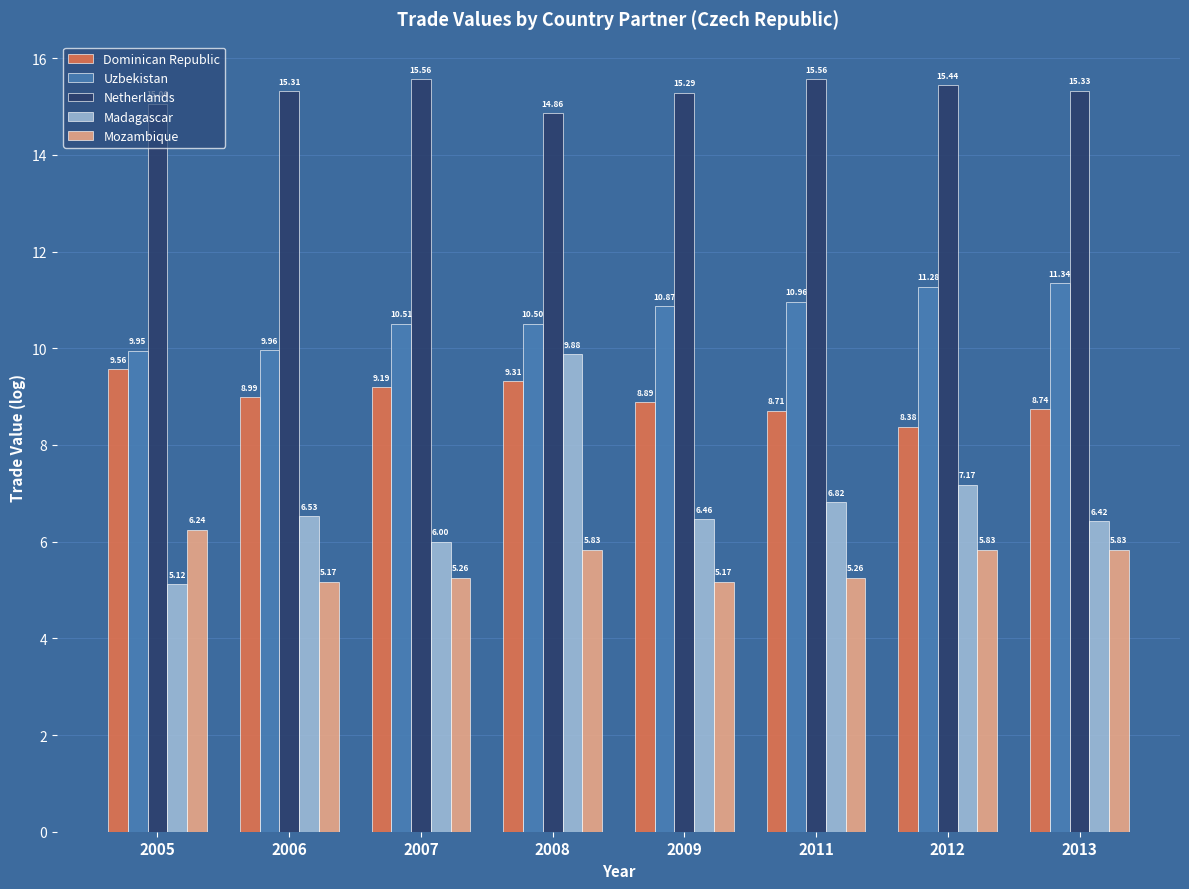

What is the sum of all Mozambique values?

44.6